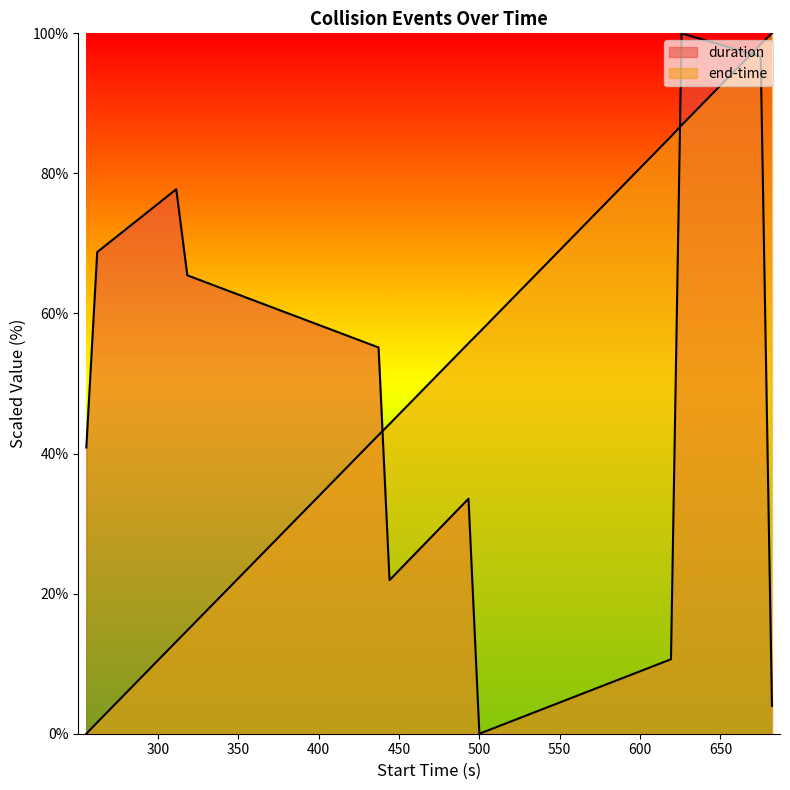

Rank the series by their maximum value, from lowest to highest.

duration, end-time